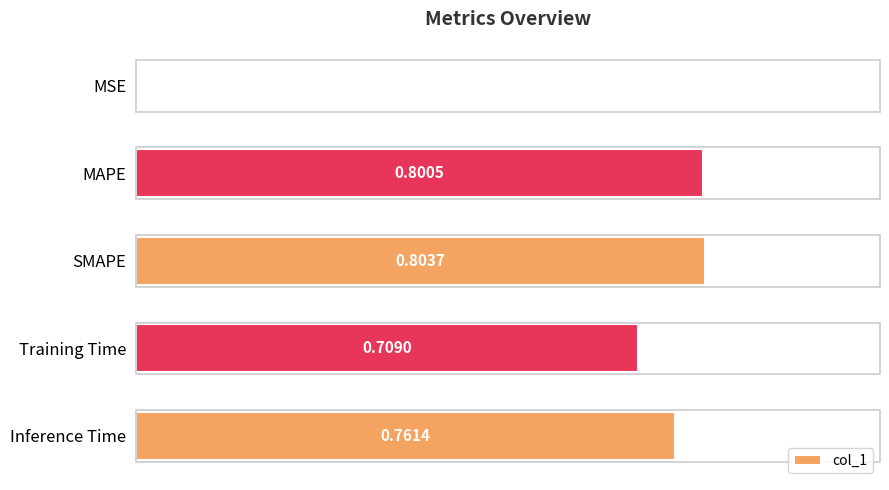

What is the average value?

0.6